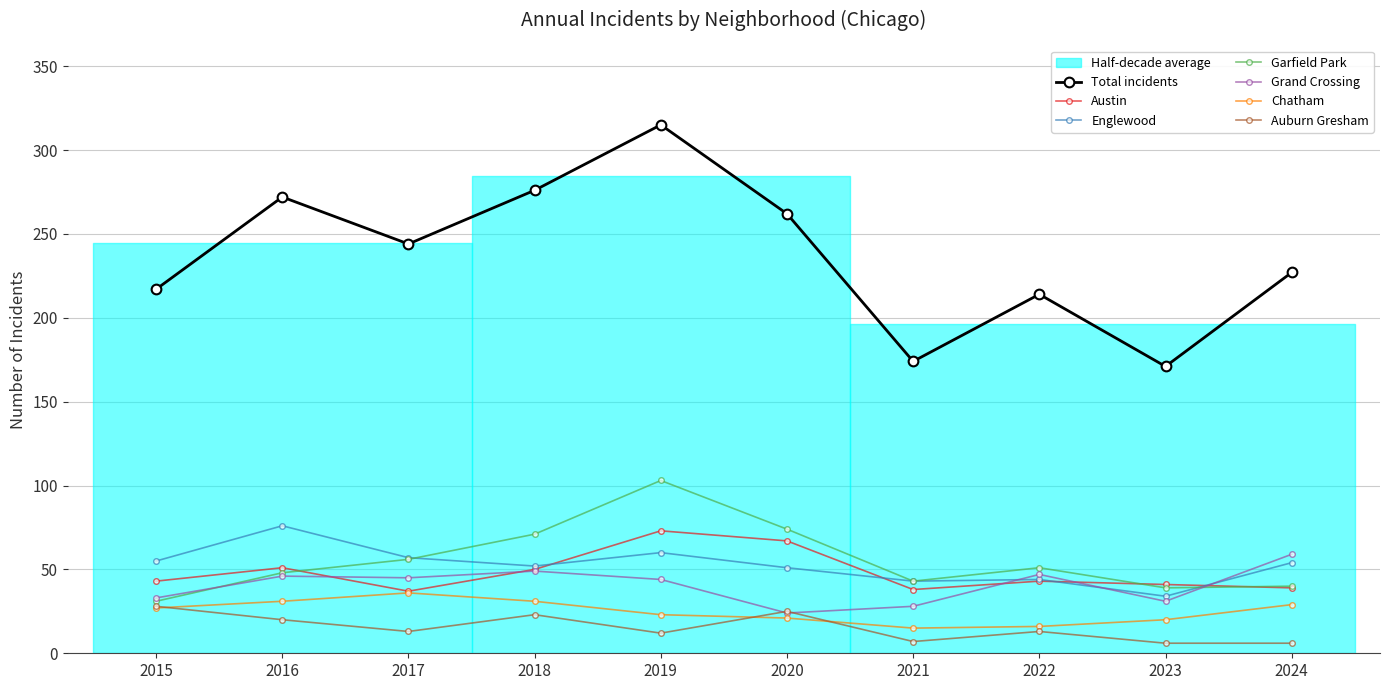

What is the lowest value of the Garfield Park series?

31